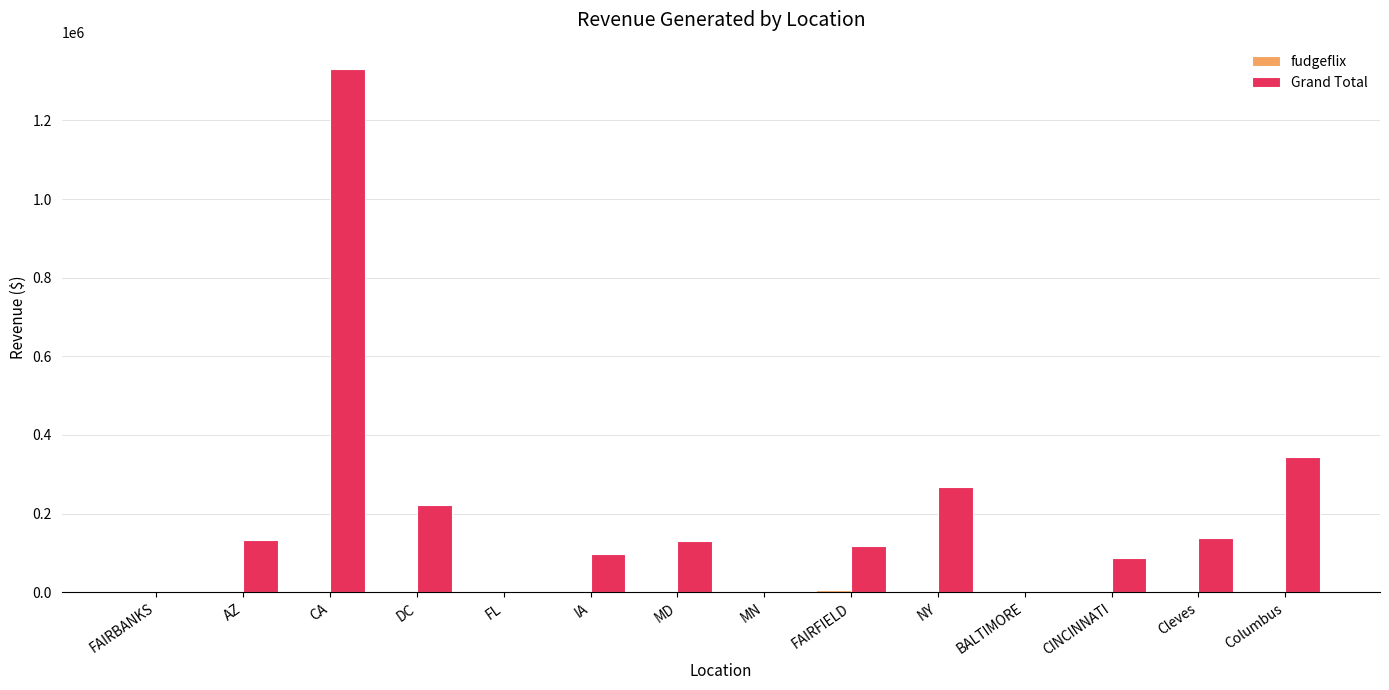

Where is Grand Total nearest to the value 665662?

Columbus